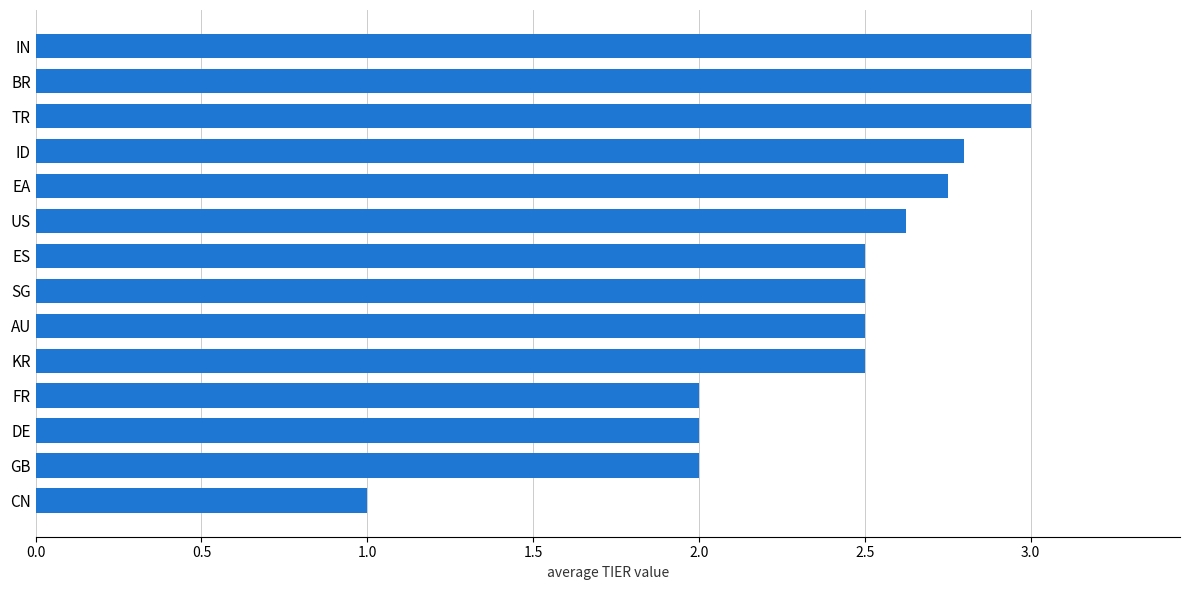

True or false: the data shows 2.6 at US.

True